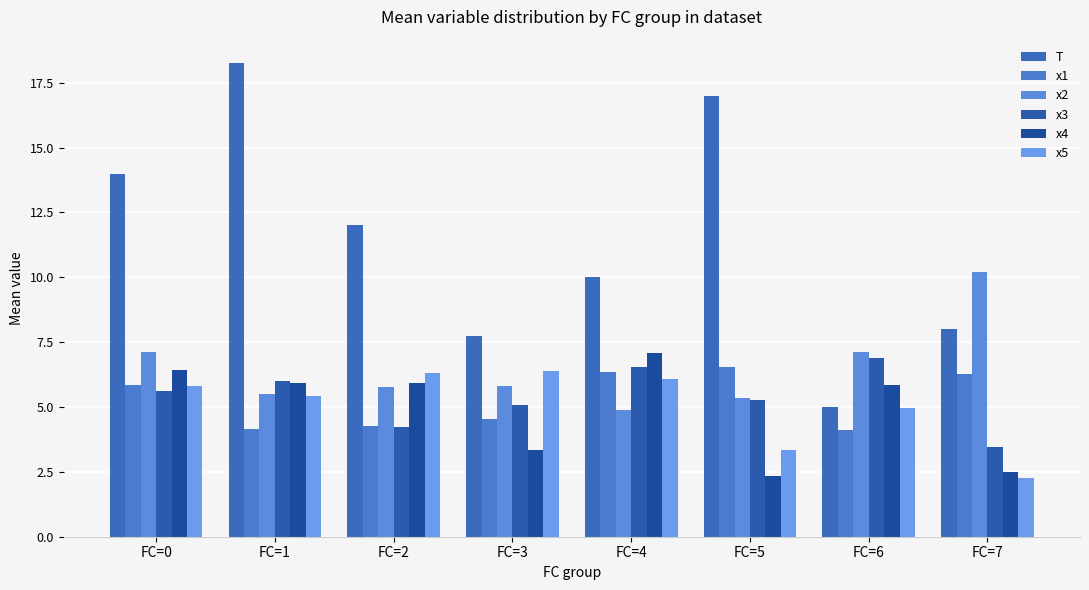

The value of x3 at FC=2 is 4.2. True or false?

True